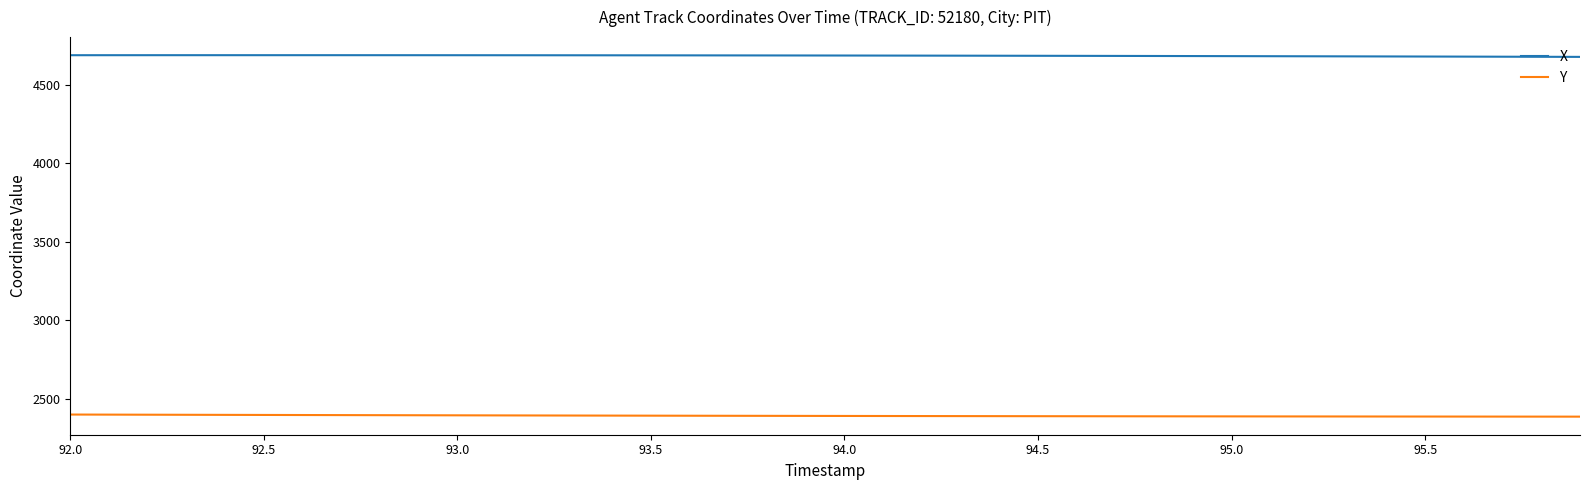

What is the smallest value displayed?

2388.5